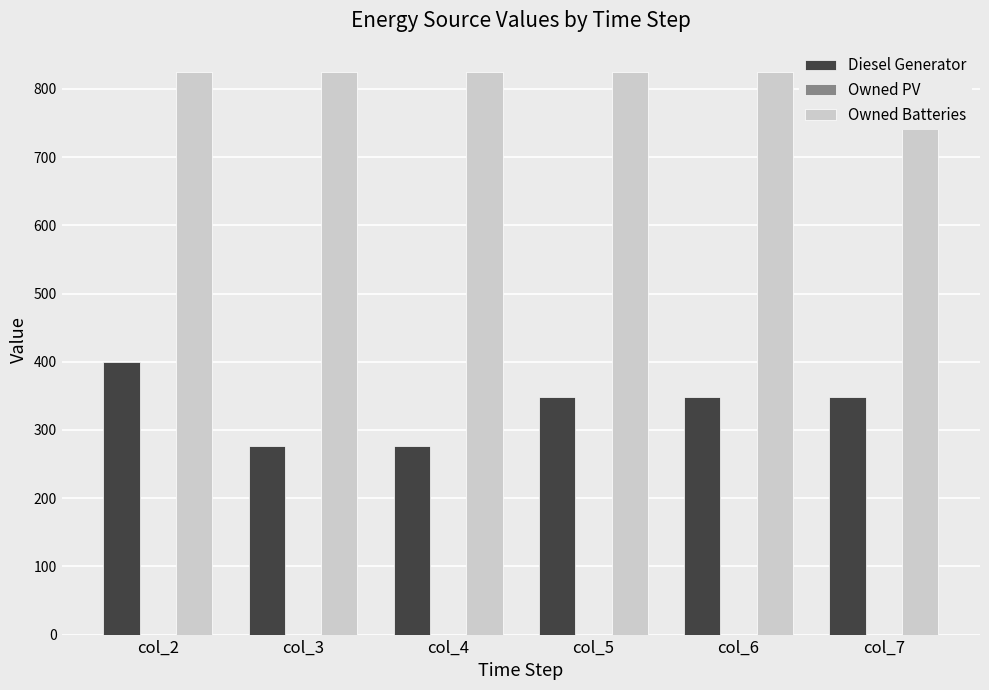

List the series in order of their overall mean, lowest first.

Owned PV, Diesel Generator, Owned Batteries